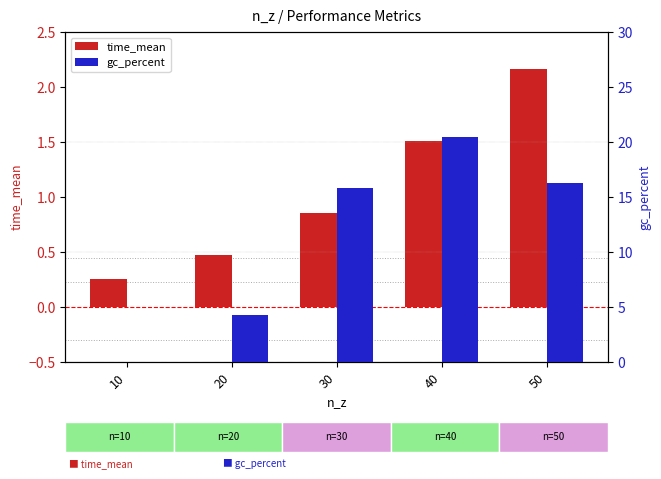

What is the sum of the gc_percent values at 30 and 10?

15.8